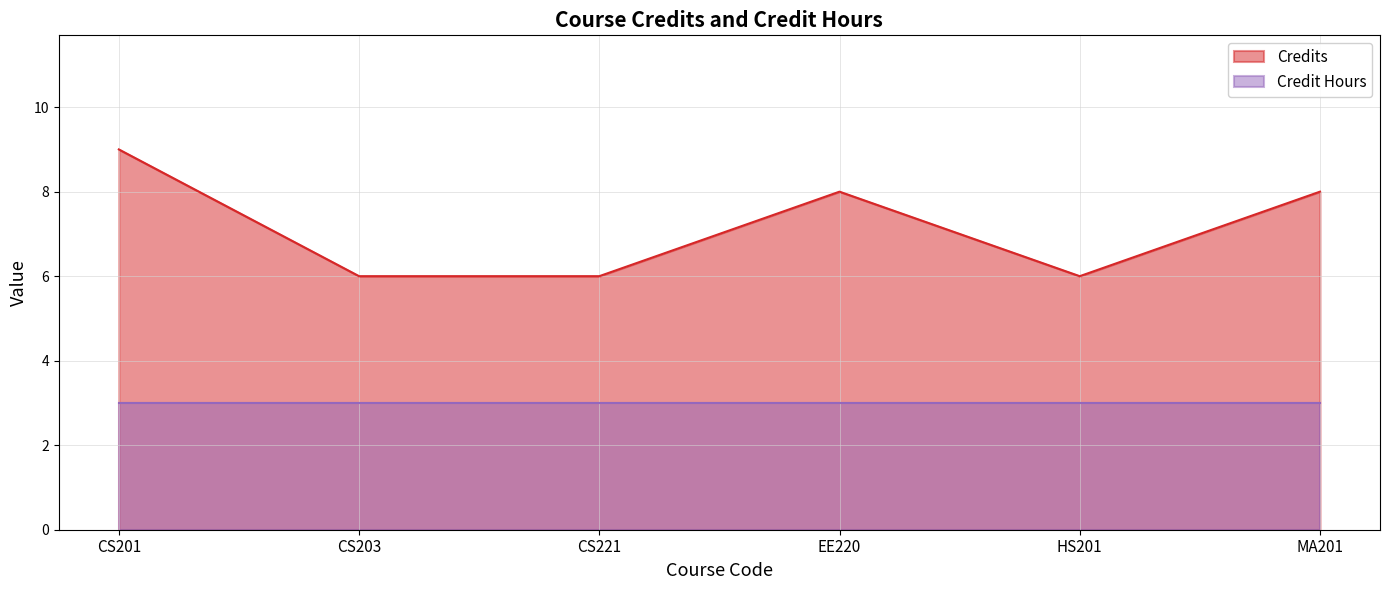

Rank the categories by value from lowest to highest.

CS203, CS221, HS201, EE220, MA201, CS201